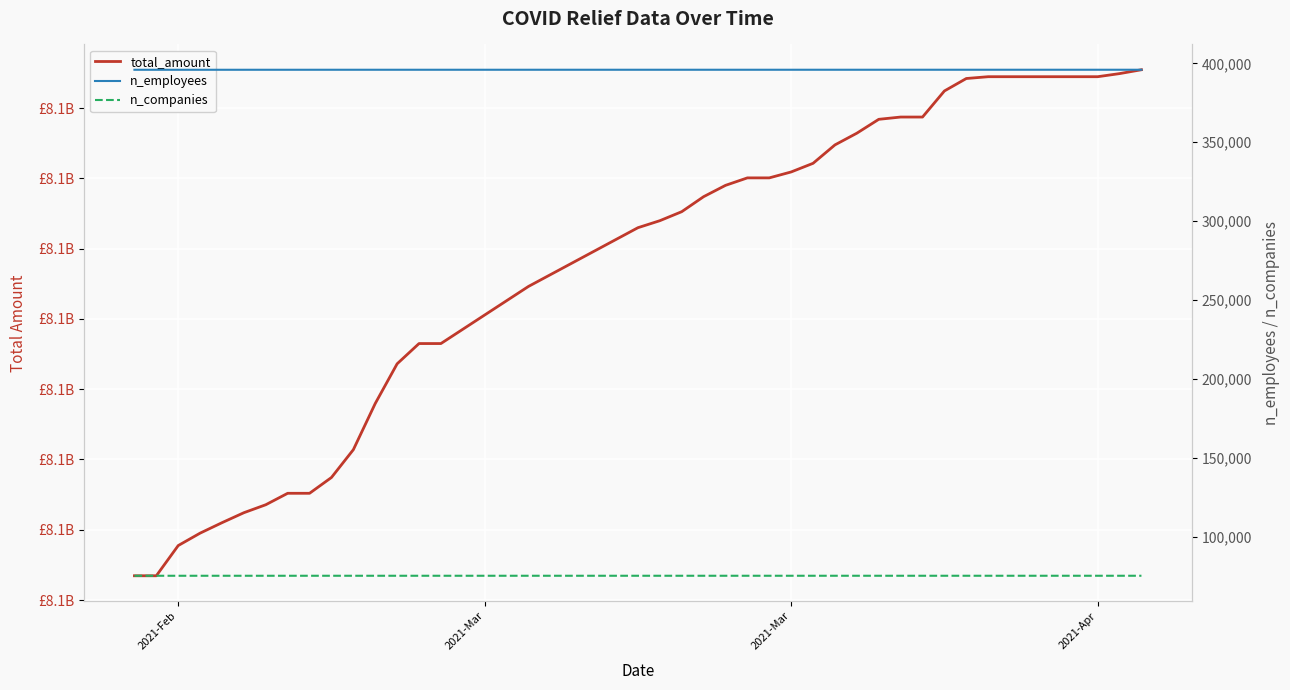

Reading right to left, extract all data points from this chart.

total_amount: 8076360693	8076223442	8076113090	8076113090	8076113090	8076113090	8076113090	8076113090	8076049199	8075606438	8074678425	8074678425	8074597415	8074104165	8073687912	8073032911	8072725752	8072514884	8072514884	8072248759	8071846023	8071312140	8070991919	8070742712	8068653828	8066622549	8066622549	8065902007	8064490555	8062848100	8061859139	8061296806	8061296806	8060889659	8060606463	8060251272	8059879299	8059437760	8058363480	8058363480
n_employees: 395977	395977	395977	395977	395977	395977	395977	395977	395977	395977	395977	395976	395976	395976	395976	395975	395973	395972	395972	395972	395972	395972	395972	395972	395971	395970	395970	395970	395970	395969	395969	395966	395963	395963	395961	395961	395961	395961	395961	395961
n_companies: 75143	75143	75143	75143	75143	75143	75143	75143	75143	75143	75143	75143	75143	75143	75143	75143	75143	75142	75142	75142	75142	75142	75142	75142	75142	75141	75141	75141	75141	75140	75140	75139	75138	75138	75137	75137	75137	75137	75137	75137